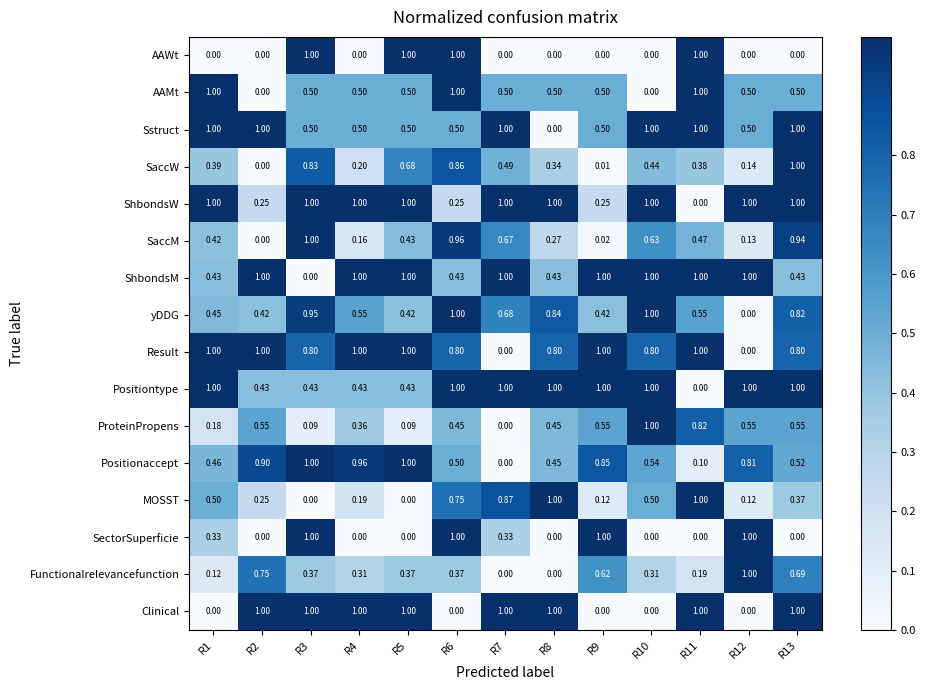

What is the total value across all series at R8?

8.1